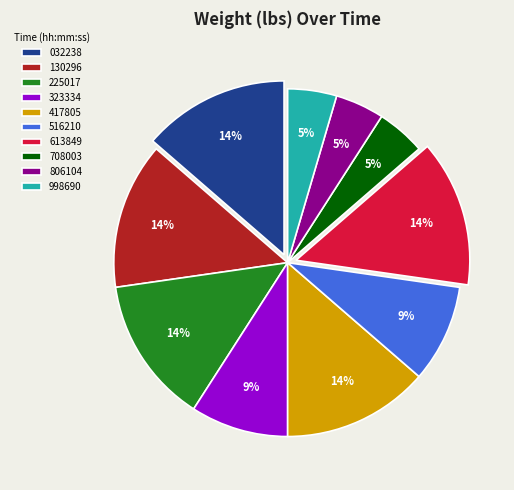

Does any single category account for the majority?

No